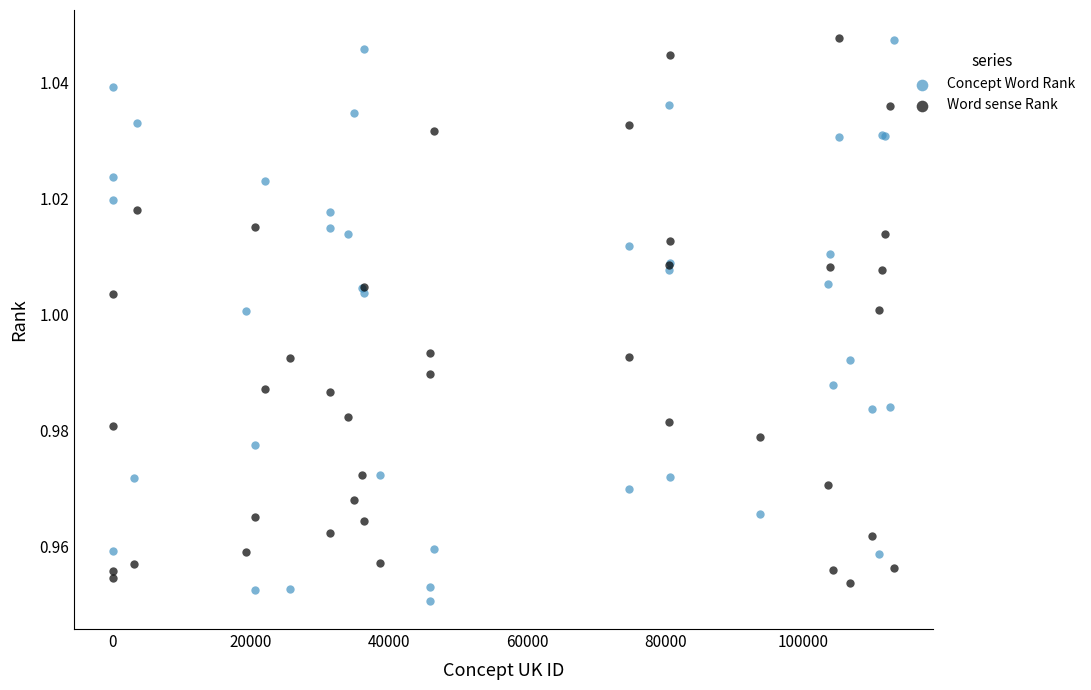

What is the X range (max minus min) for the scatter plot?

113204.0